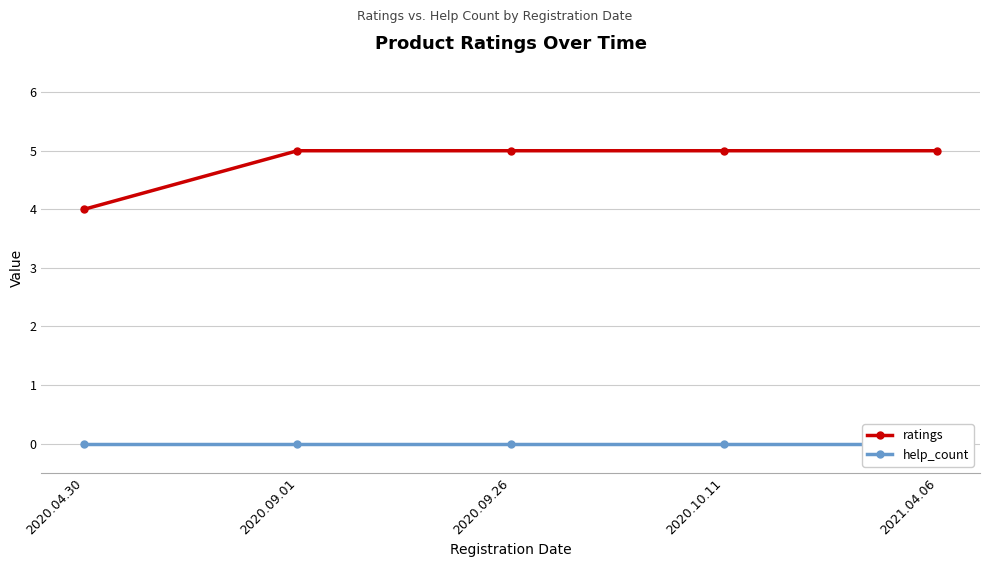

True or false: ratings has more than 0 points higher than both neighbors.

False